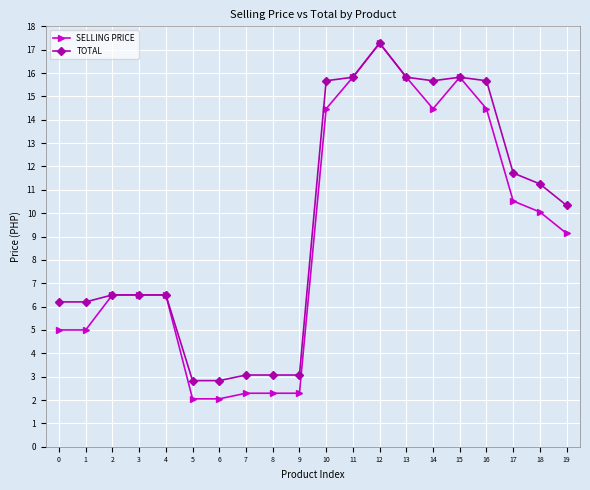

Is the value of SELLING PRICE at 14 greater than the value of TOTAL at 18?

Yes